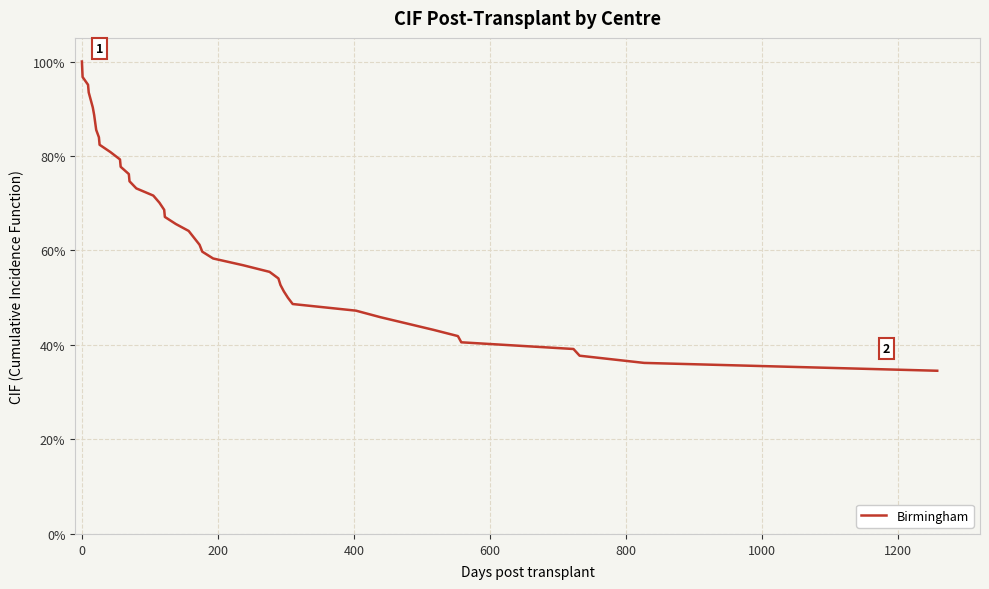

What is the minimum value shown in the chart?

0.3